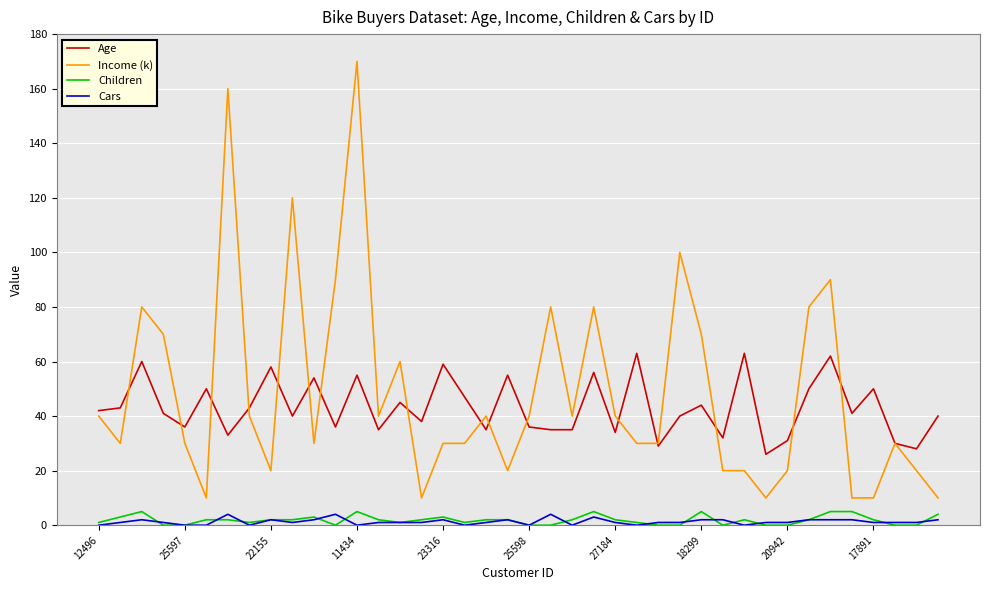

True or false: Children and Age cross at least once.

False